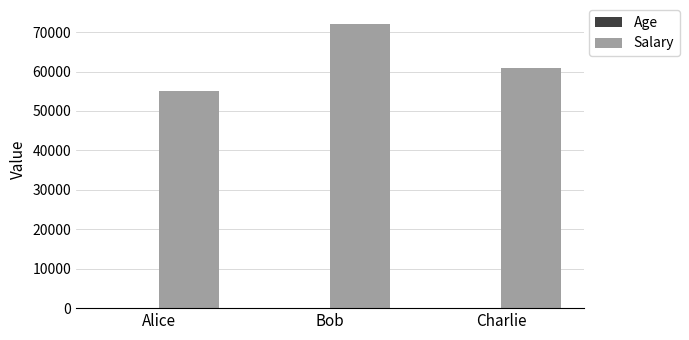

Is it true that Salary equals 38383 at Charlie?

False